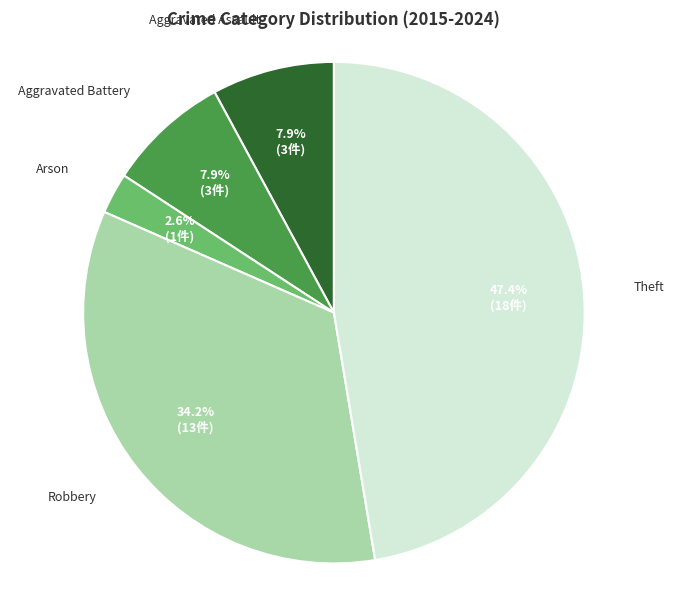

Count the number of slices in the pie.

5